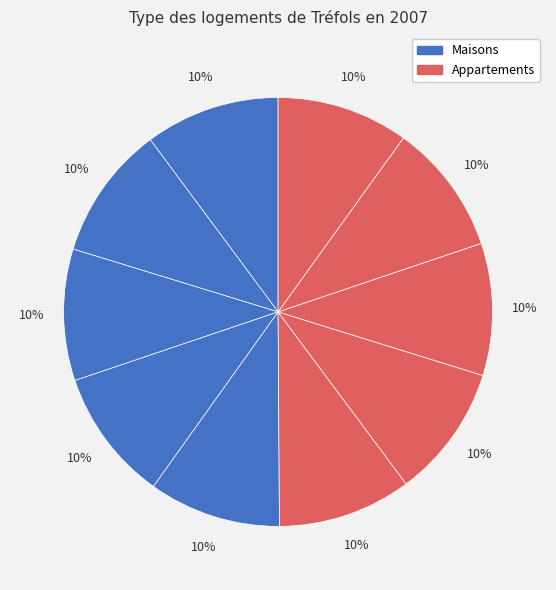

How many segments does this pie chart have?

10